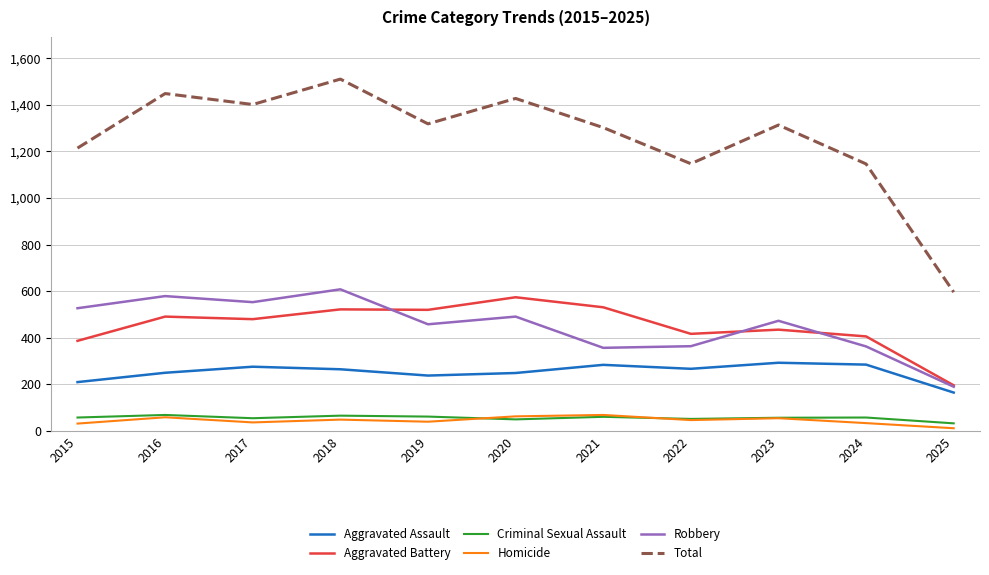

Where is the first local maximum for Homicide?

2016